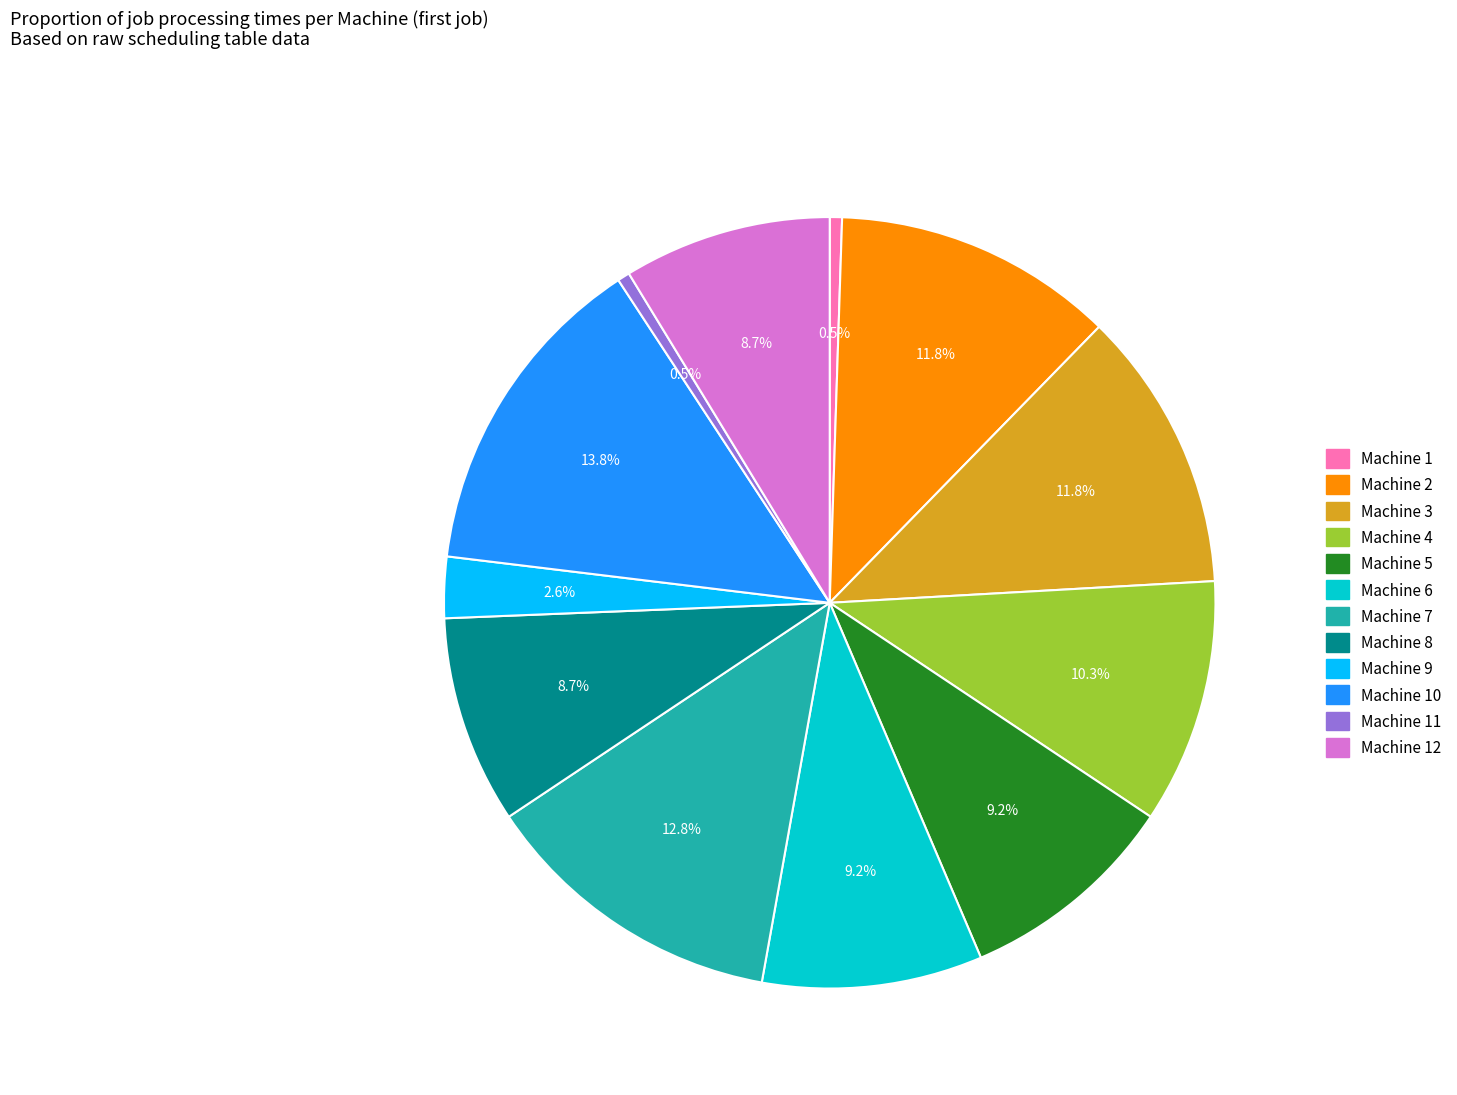

Does any single category account for the majority?

No